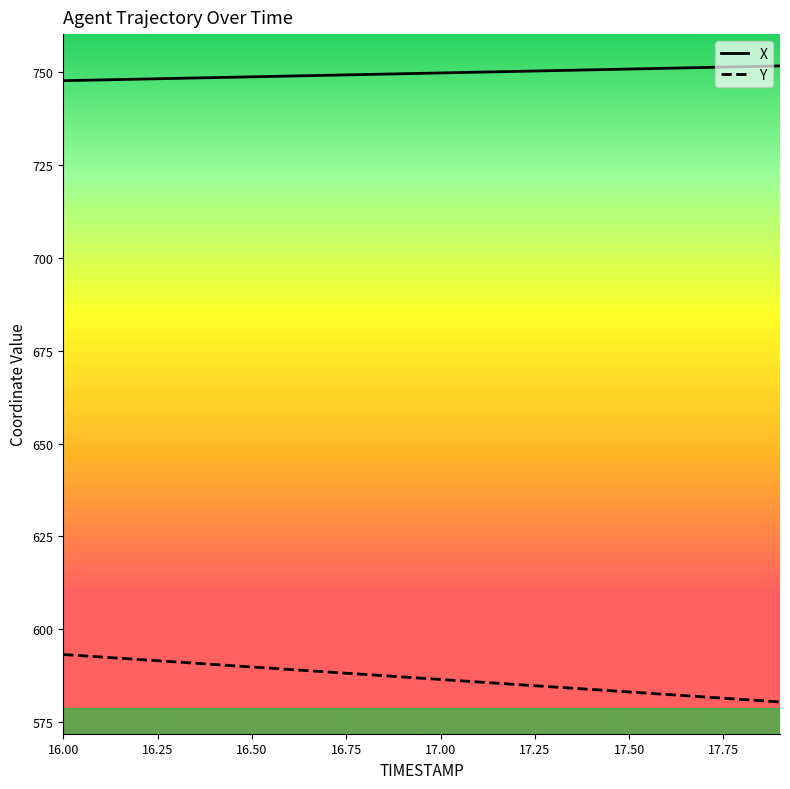

What is the highest value of the X series?

751.7